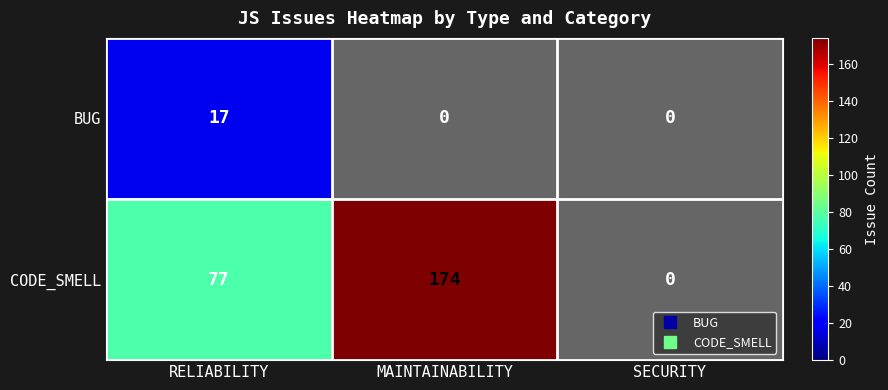

Which category has the highest value across all series?

MAINTAINABILITY